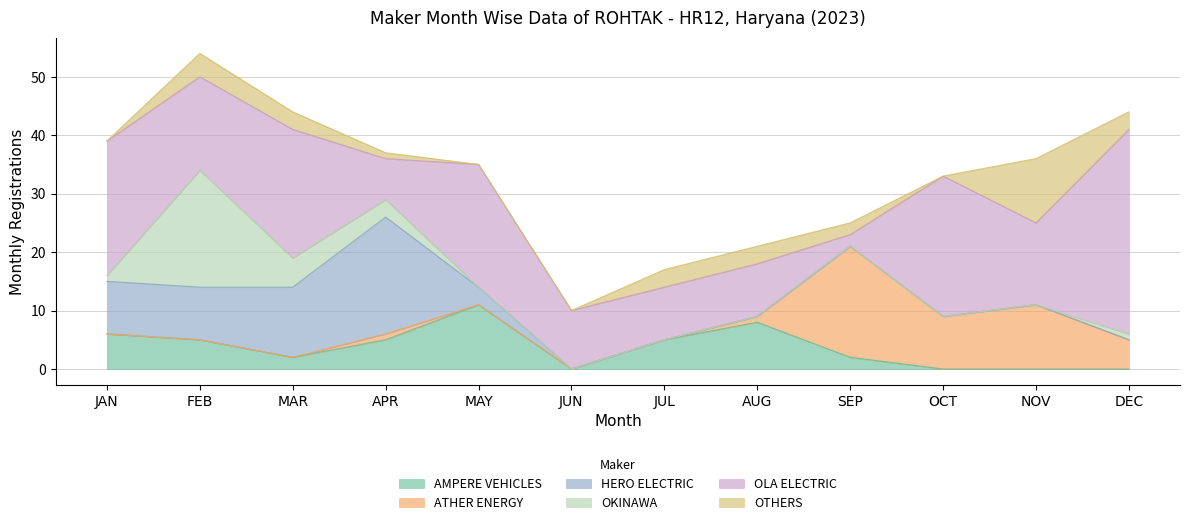

What are all the series names shown in the legend?

AMPERE VEHICLES, ATHER ENERGY, HERO ELECTRIC, OKINAWA, OLA ELECTRIC, OTHERS